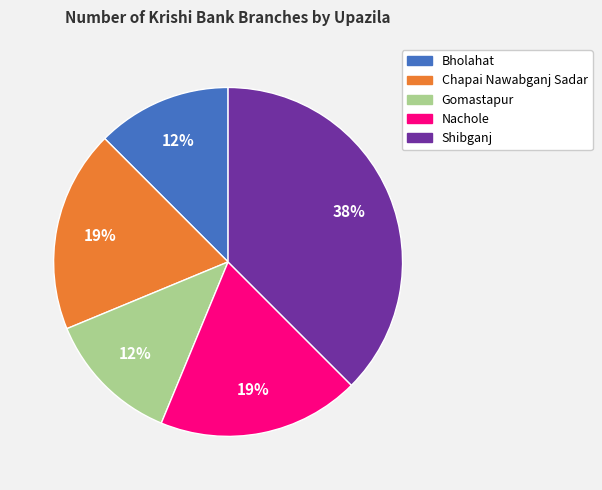

To the nearest percent, what is the average slice percentage?

20%